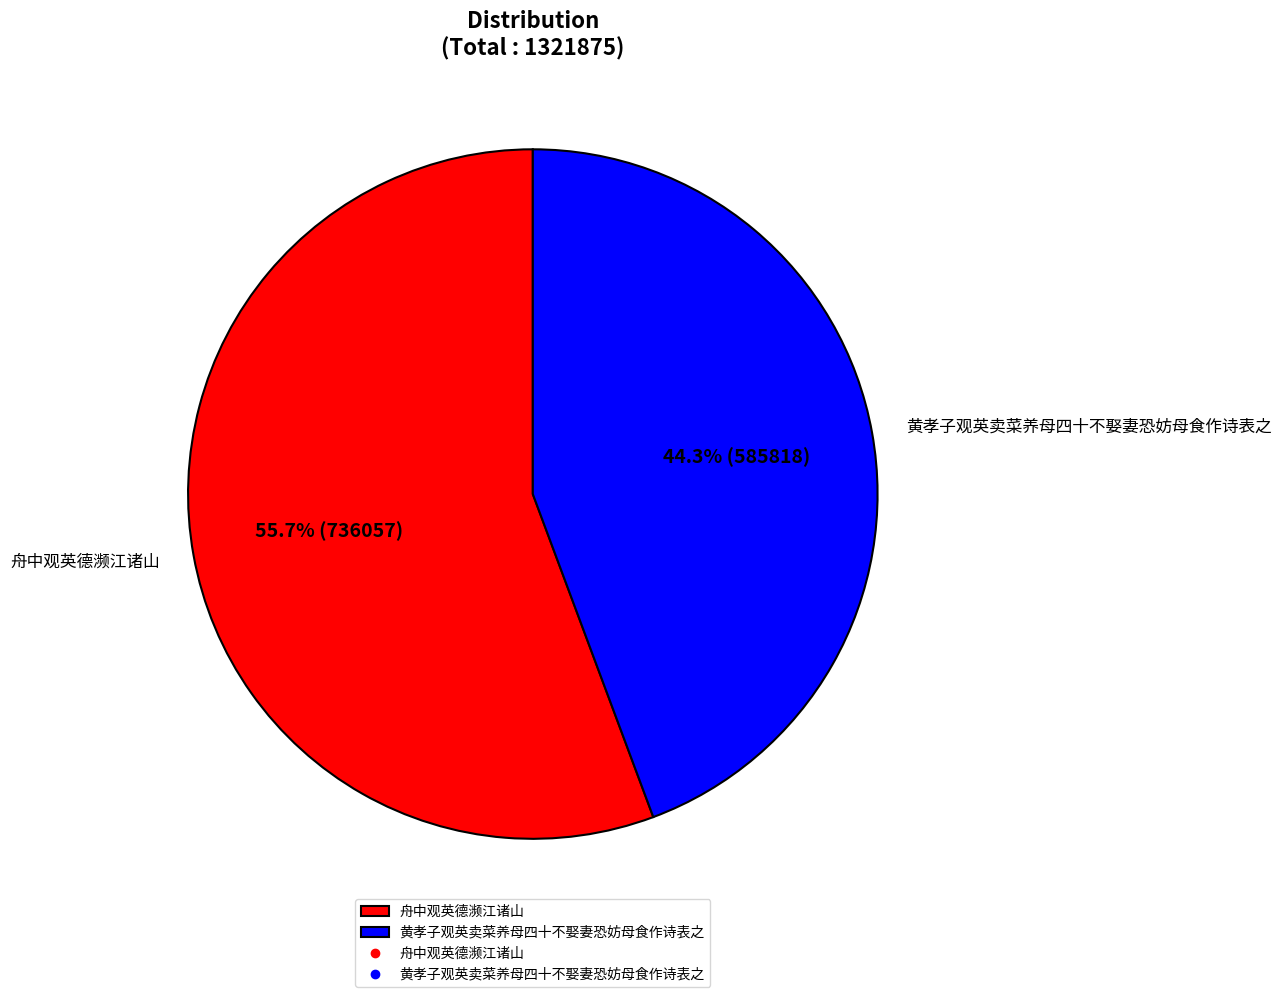

To the nearest percent, what is the combined percentage of 舟中观英德濒江诸山 and 黄孝子观英卖菜养母四十不娶妻恐妨母食作诗表之?

100%